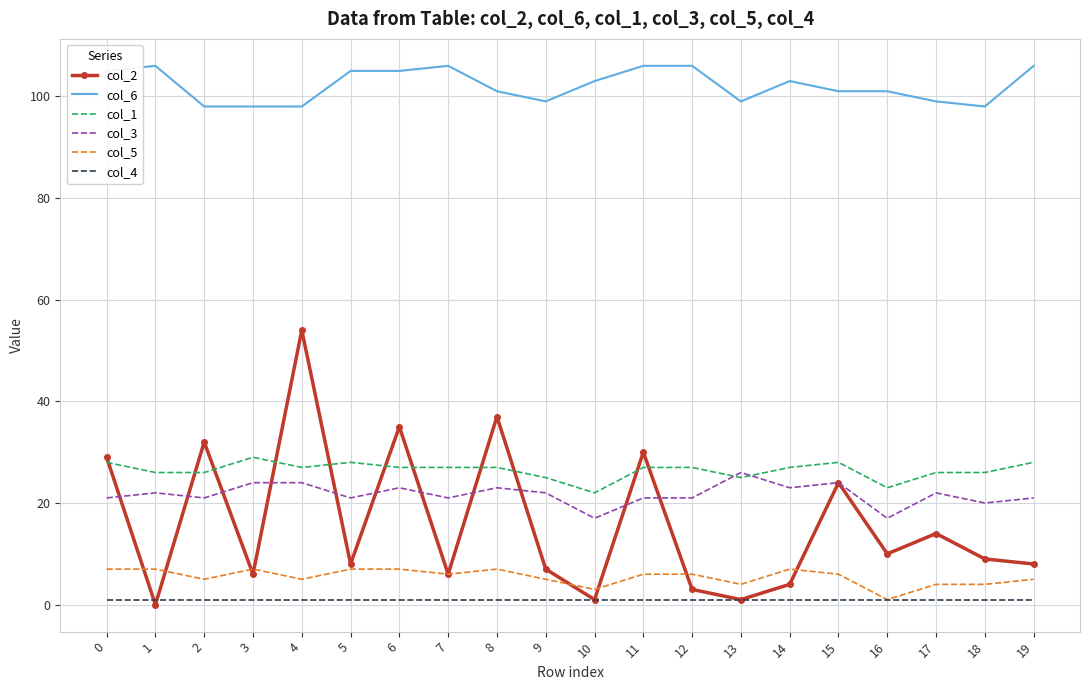

Rank the series by their maximum value, from highest to lowest.

col_6, col_2, col_1, col_3, col_5, col_4